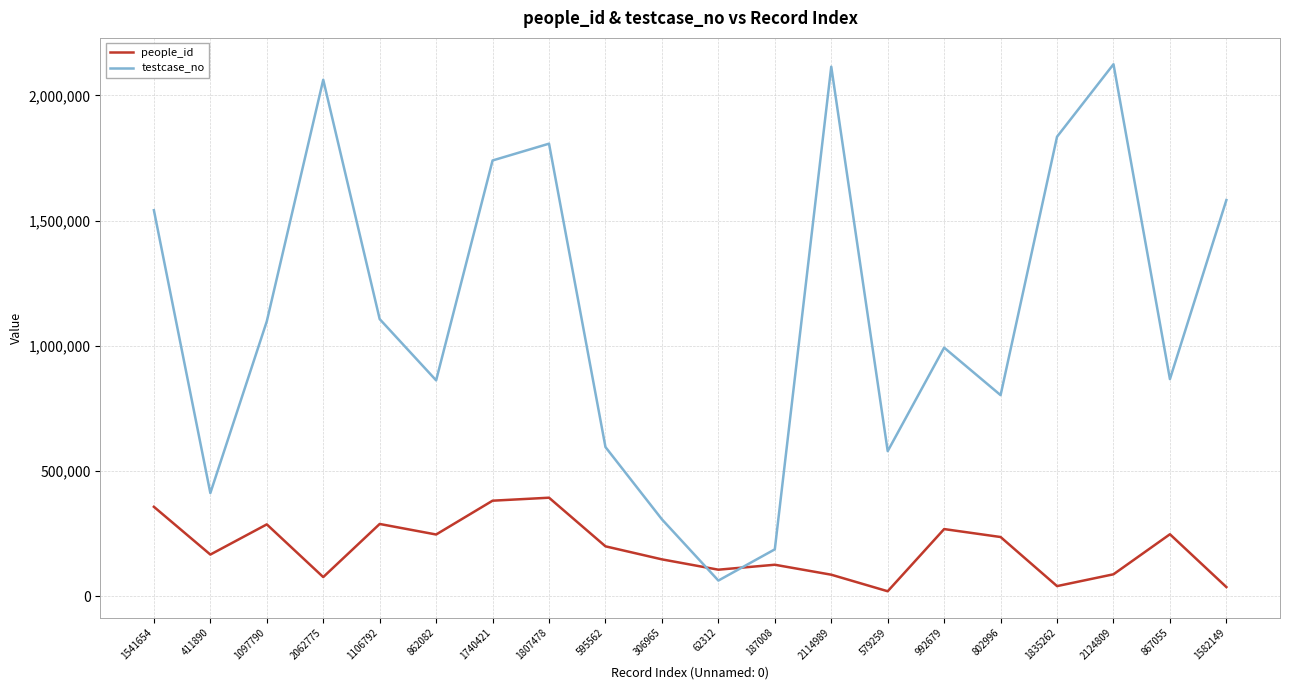

What is the difference between the maximum and minimum values in the testcase_no series?

2062497